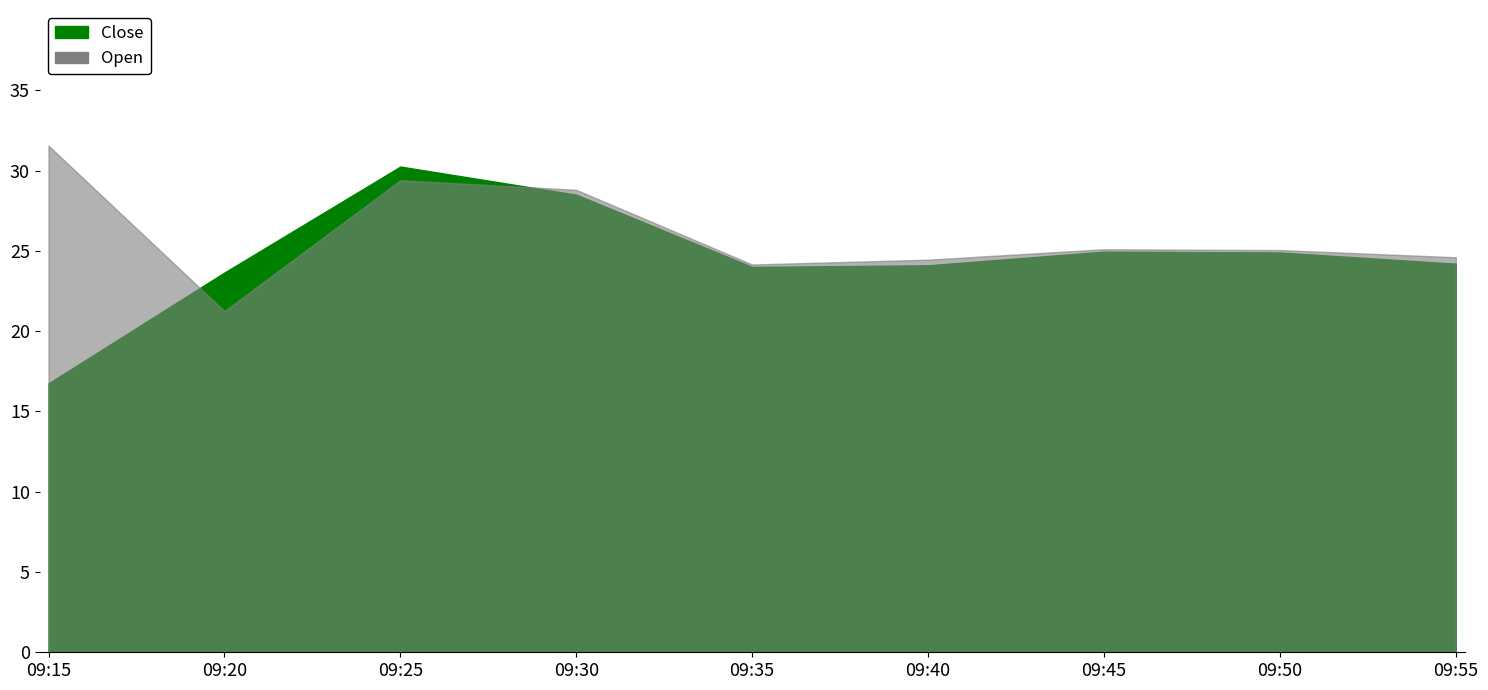

True or false: Open and Close intersect in this chart.

True